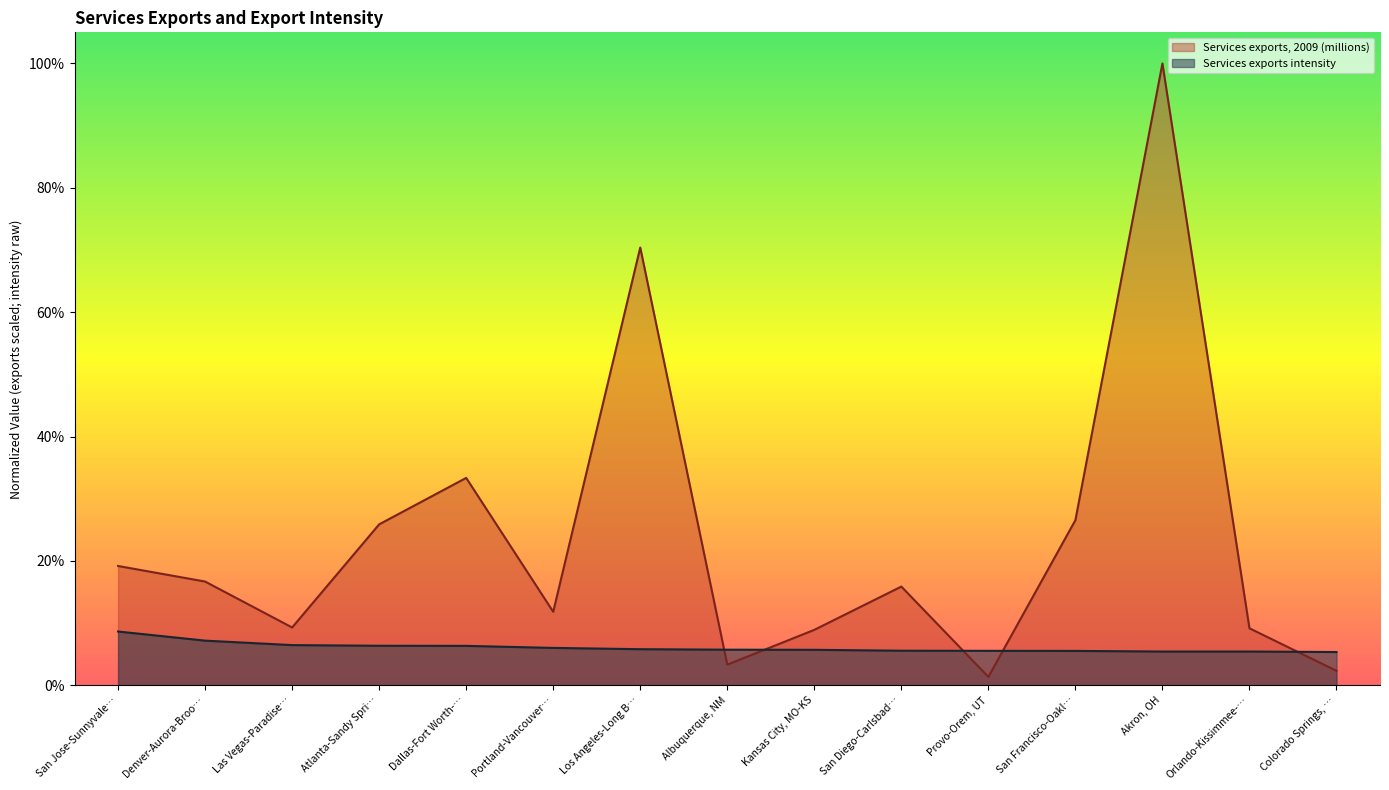

At which category is the sum across all series the highest?

Akron, OH